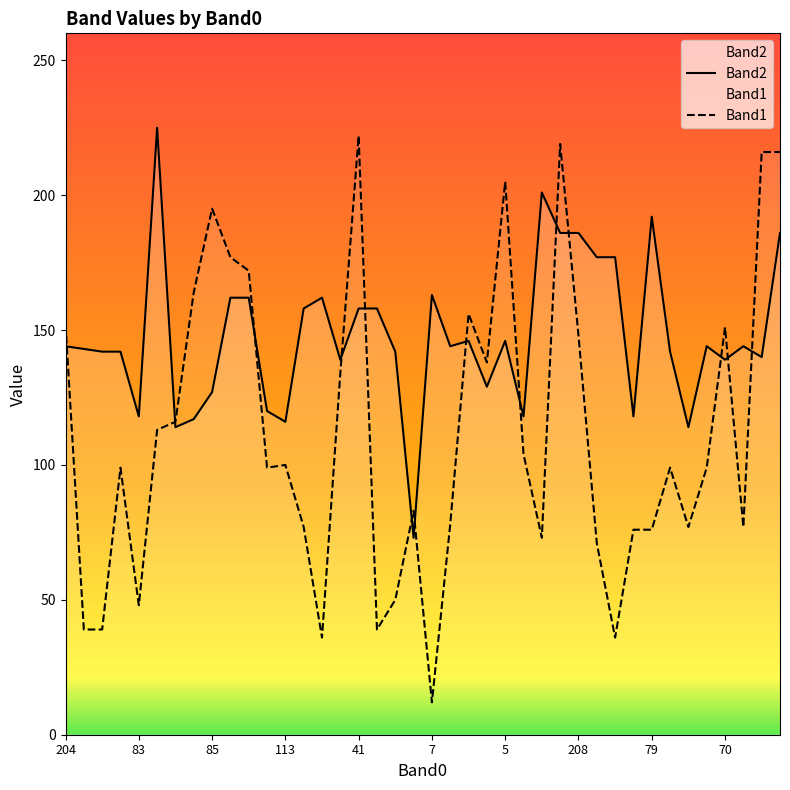

The value of Band2 at 41 is 43. True or false?

False